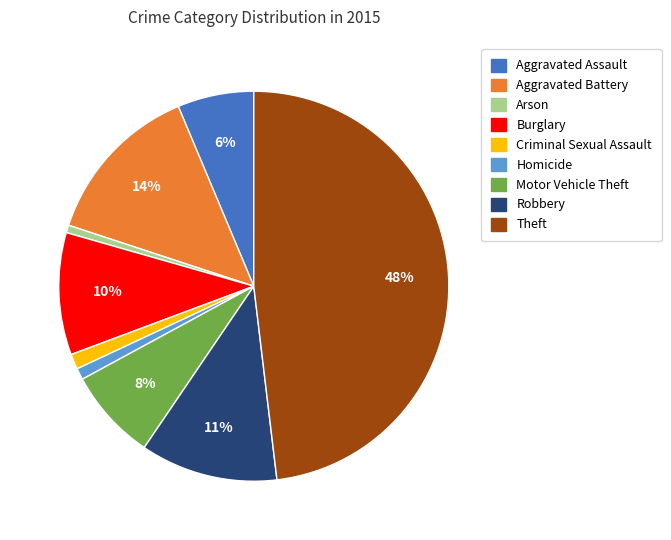

Is the sum of Aggravated Assault and Arson greater than half?

No